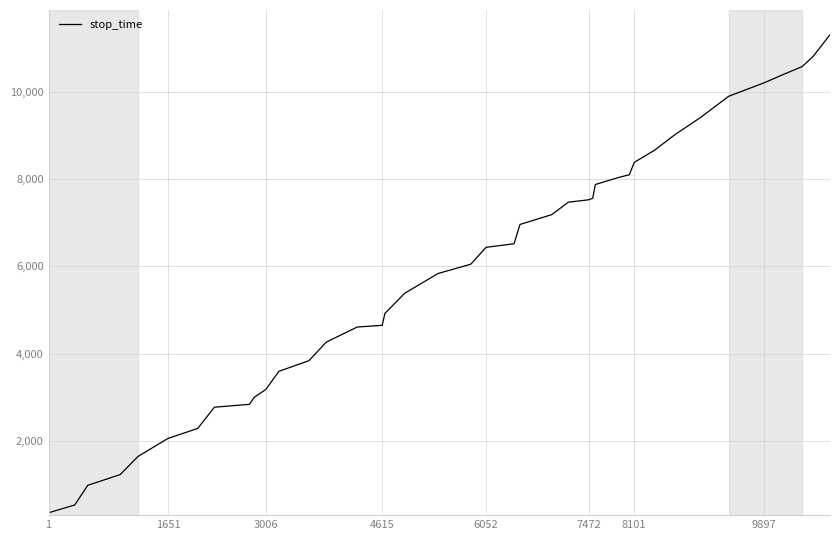

What is the minimum value shown in the chart?

362